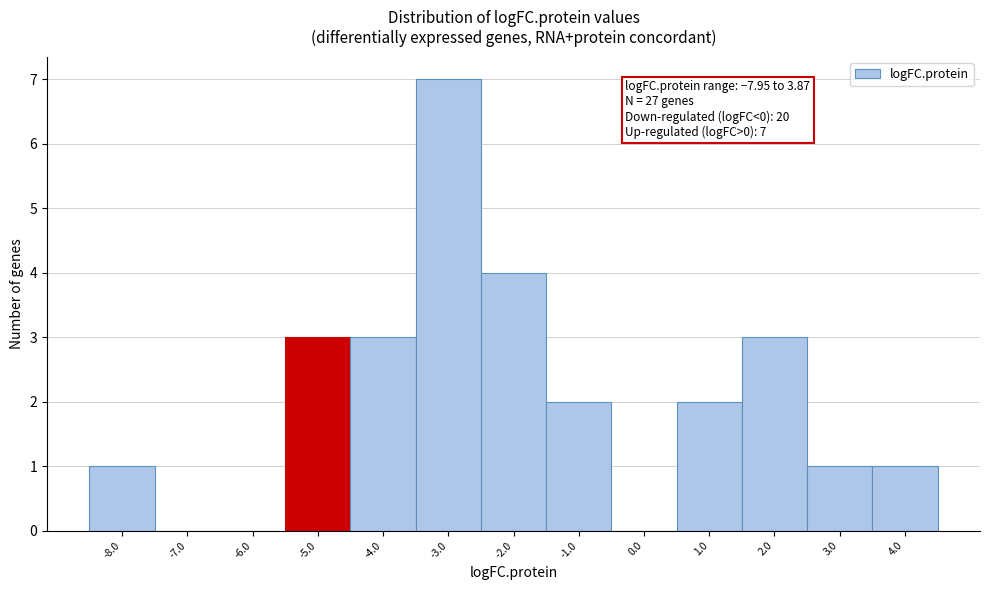

Which range on the x-axis has the tallest bar?

-3.5 to -2.5